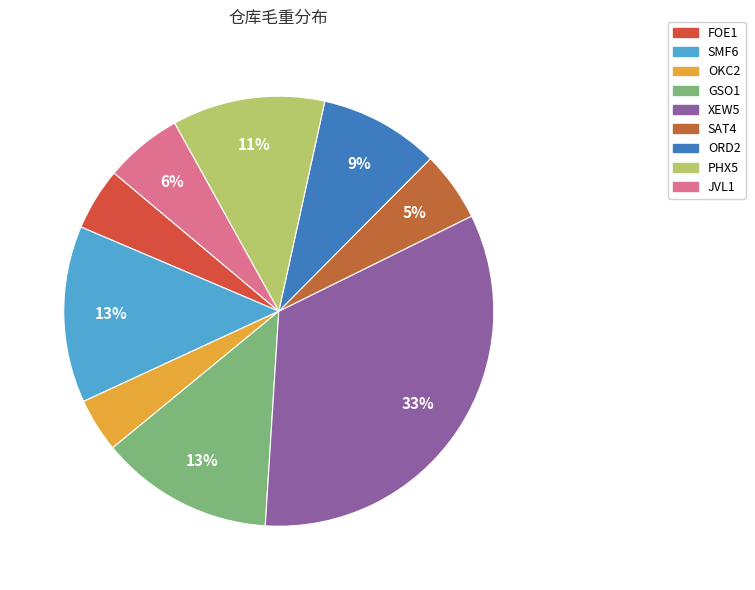

Count the number of slices in the pie.

9